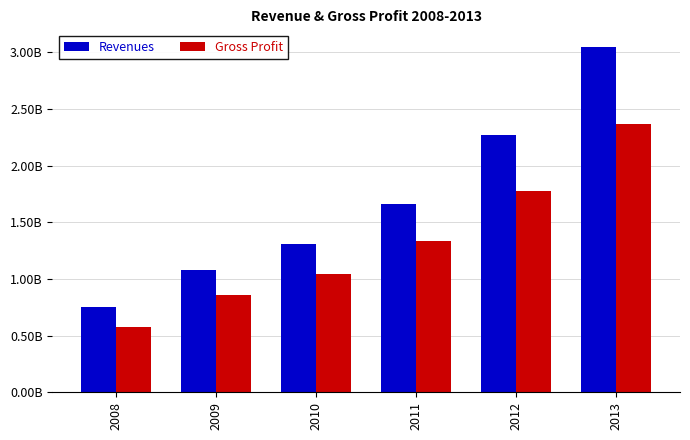

What is the highest value of the Gross Profit series?

2366616000